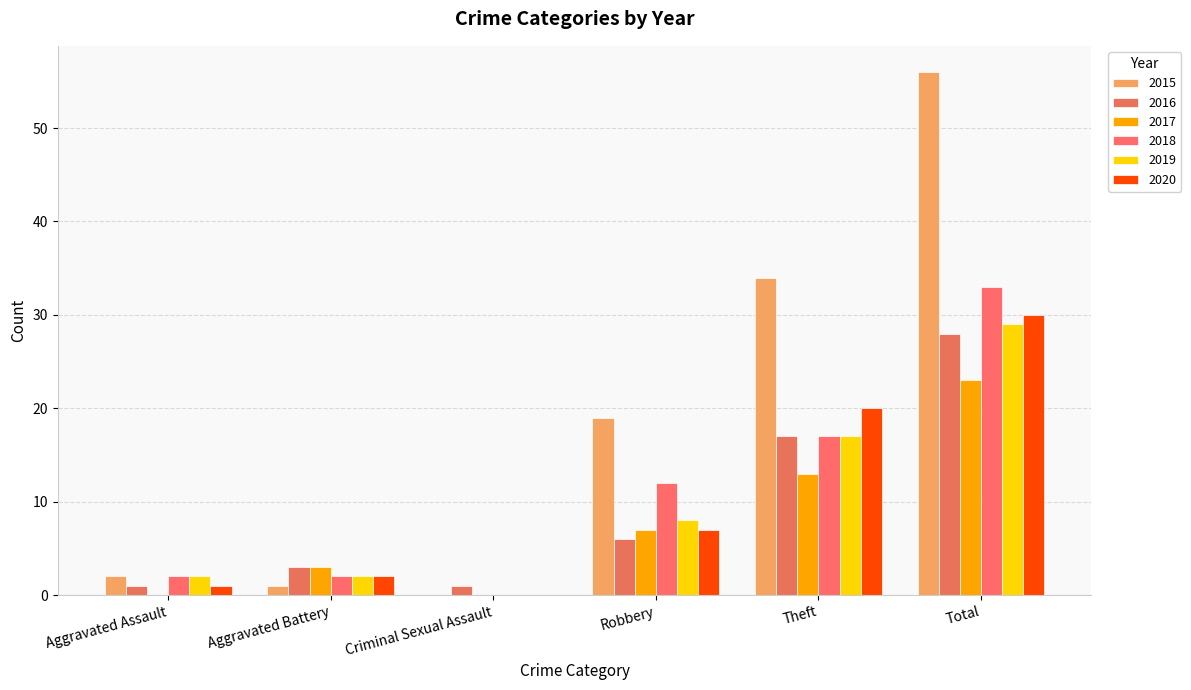

Which has a higher value, Aggravated Battery or Robbery?

Robbery